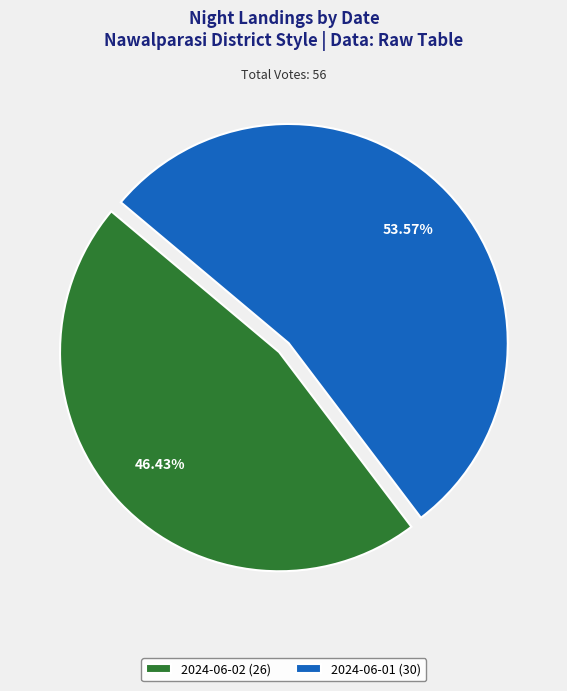

How many segments does this pie chart have?

2